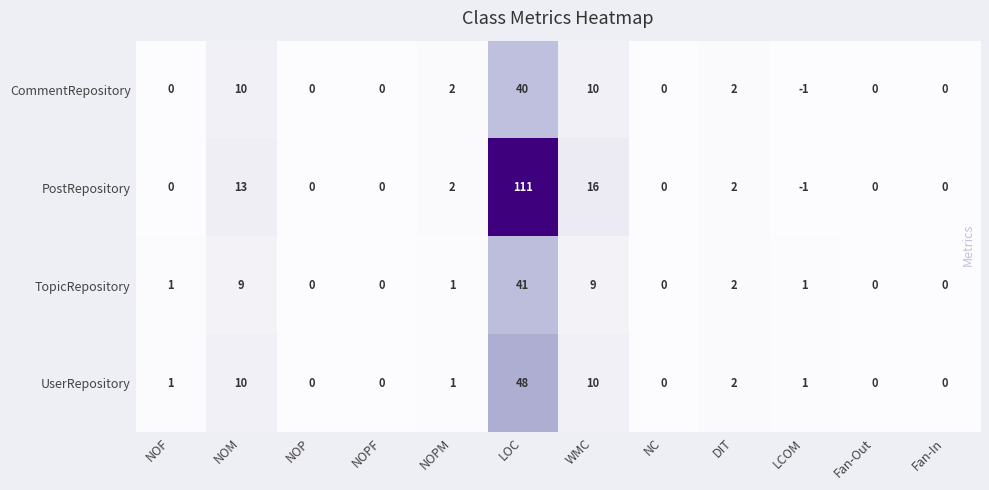

True or false: TopicRepository has a value of -14 at Fan-In.

False